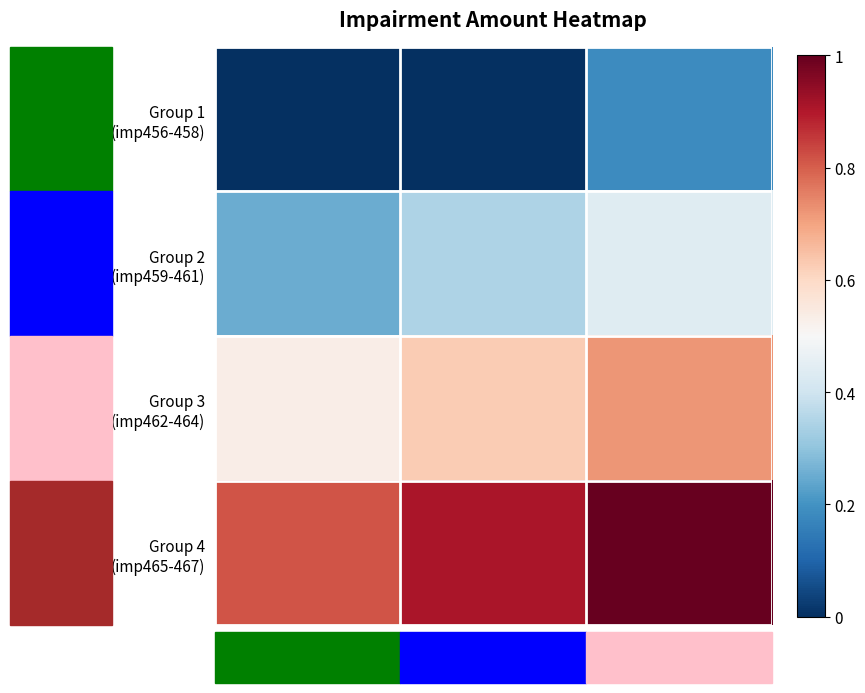

At Market Risk, list the series in order from largest to smallest.

Group 4 (imp465-467), Group 3 (imp462-464), Group 2 (imp459-461), Group 1 (imp456-458)